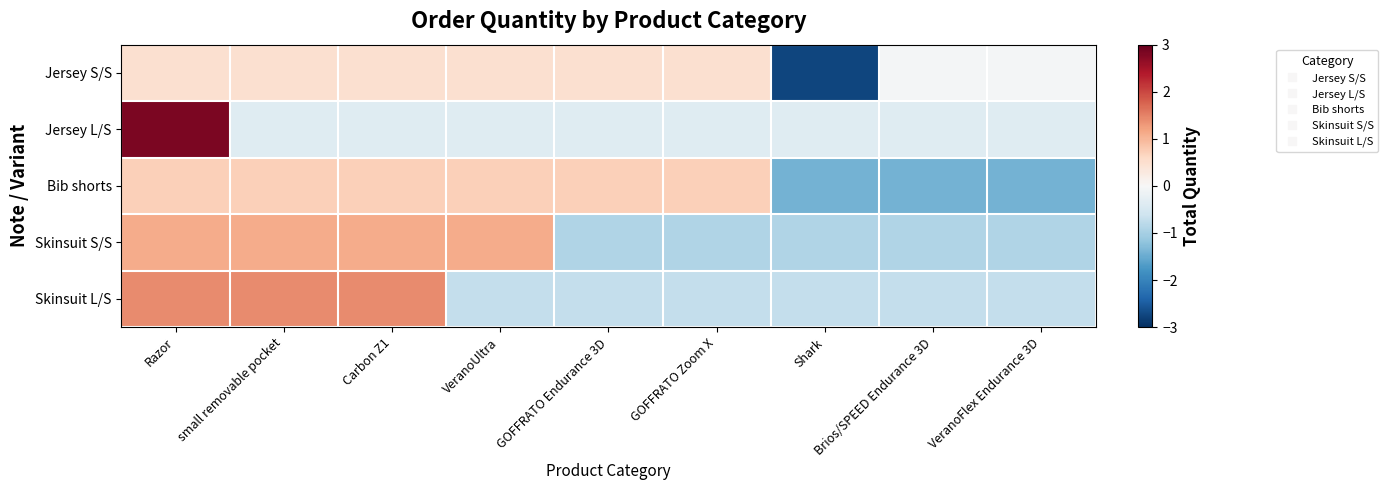

What is the greatest value displayed?

2.8